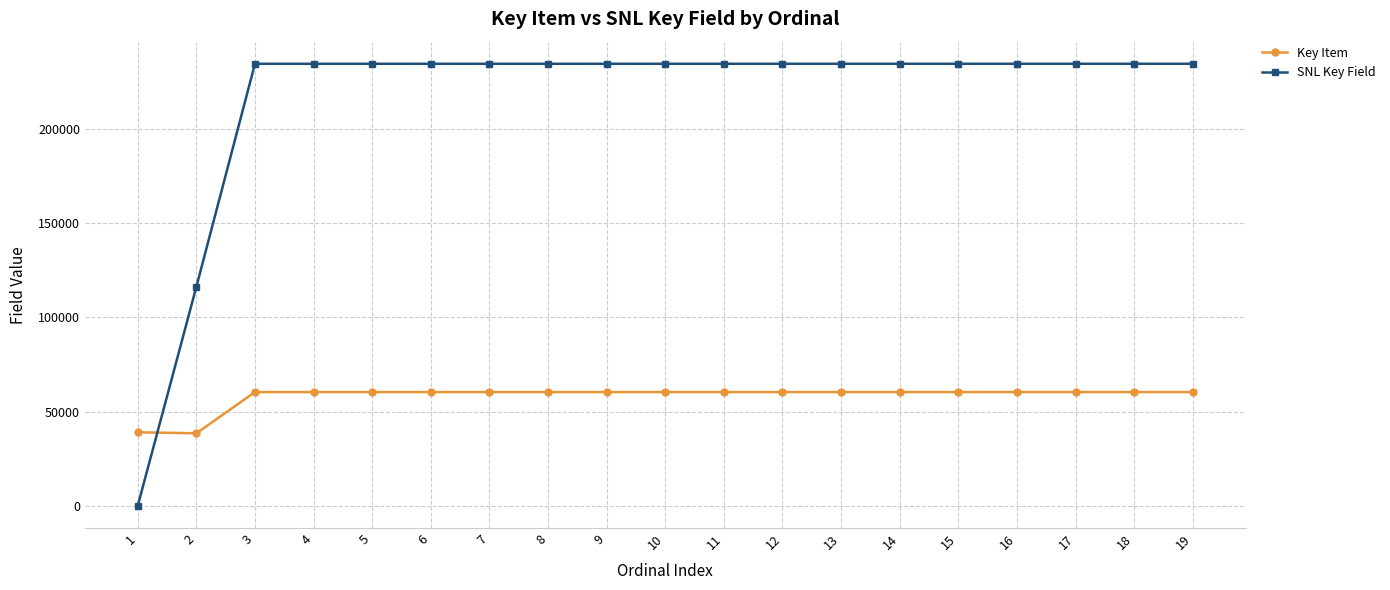

Rank the series by their average value, from lowest to highest.

Key Item, SNL Key Field